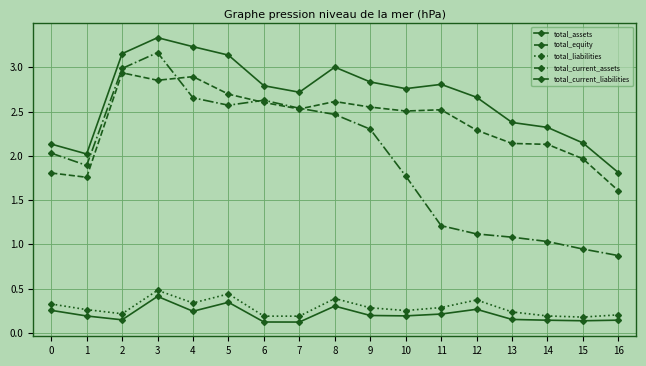

Which category has the highest value in the total_equity series?

2